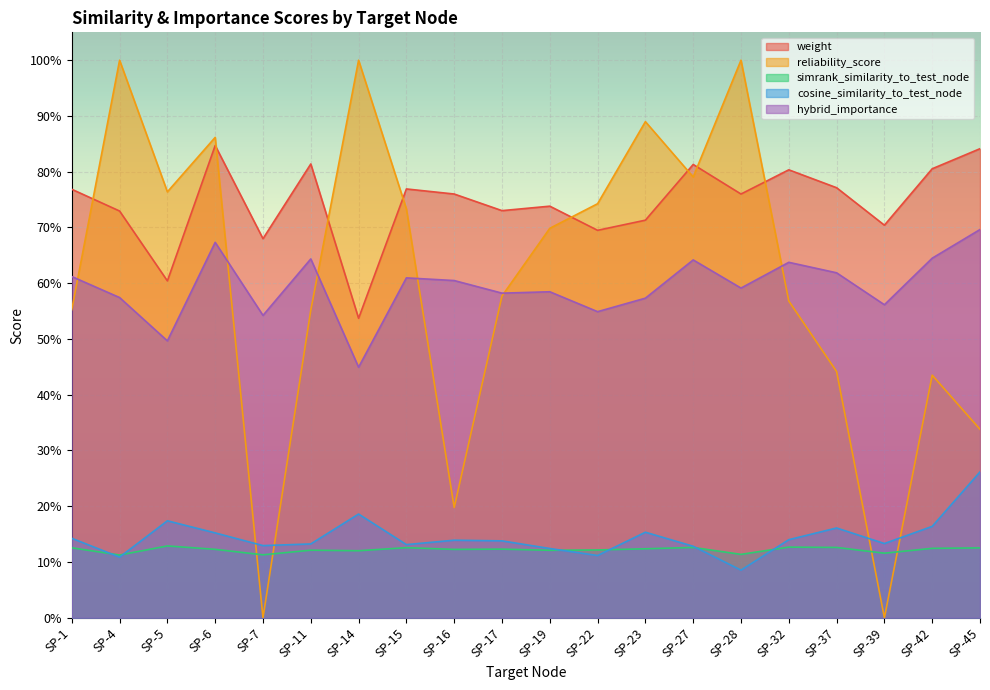

What is the approximate value of reliability_score at SP-22?

0.7